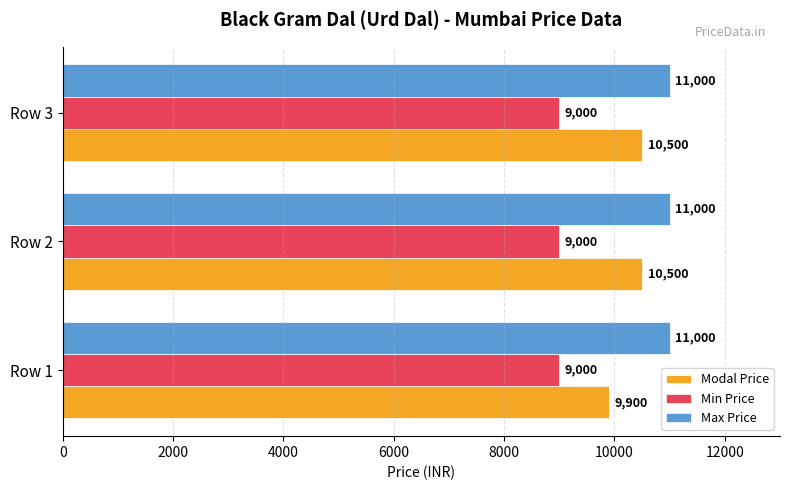

What is the sum of all Modal Price values?

30900